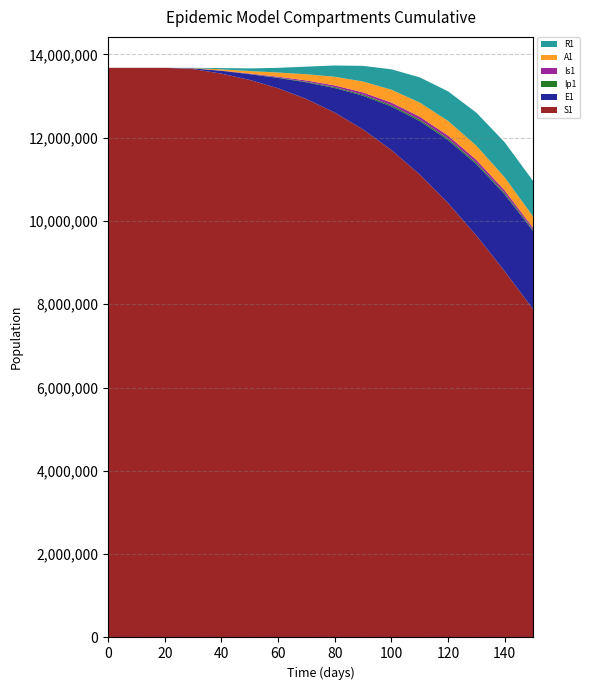

Reading left to right, list all the values displayed in this chart.

S1: 13678500.0	13678440.0	13677053.3	13647629.5	13538467.4	13387626.6	13187636.5	12930420.7	12604620.1	12199053.5	11704960.3	11115879.3	10429004.3	9650581.6	8793181.7	7880208.1
E1: 0.0	33.1	776.3	15666.1	66938.8	137402.8	247563.2	398736.5	589412.3	808245.6	1043832.1	1283516.4	1513908.5	1711374.2	1845638.9	1876012.3
Ip1: 0.0	1.4	32.2	664.0	2832.1	5825.4	9956.2	15234.1	21228.5	27321.8	32687.4	36401.2	37912.5	36742.1	33121.8	27843.6
Is1: 2.0	2.7	60.0	1267.5	5502.8	11359.8	19345.6	29421.3	40635.2	51844.3	61342.1	67834.5	70345.2	68123.4	61234.5	51234.3
A1: 0.0	13.3	315.5	6599.1	28448.4	58643.4	99834.2	150234.5	206834.1	262341.5	309234.5	340234.1	351234.6	340234.5	312345.6	271234.5
R1: 0.0	11.5	264.7	6047.4	29874.9	63106.2	113456.7	182345.6	271234.5	376234.1	490234.5	605234.1	710234.5	793234.1	843234.5	854234.1